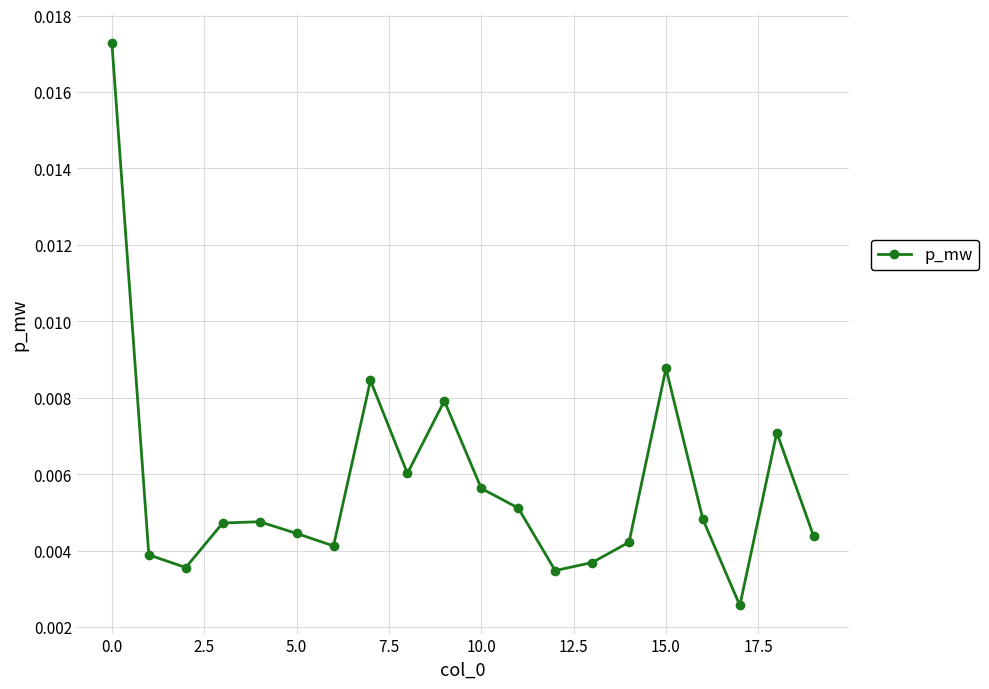

True or false: the data has more than 1 interior local peaks.

True